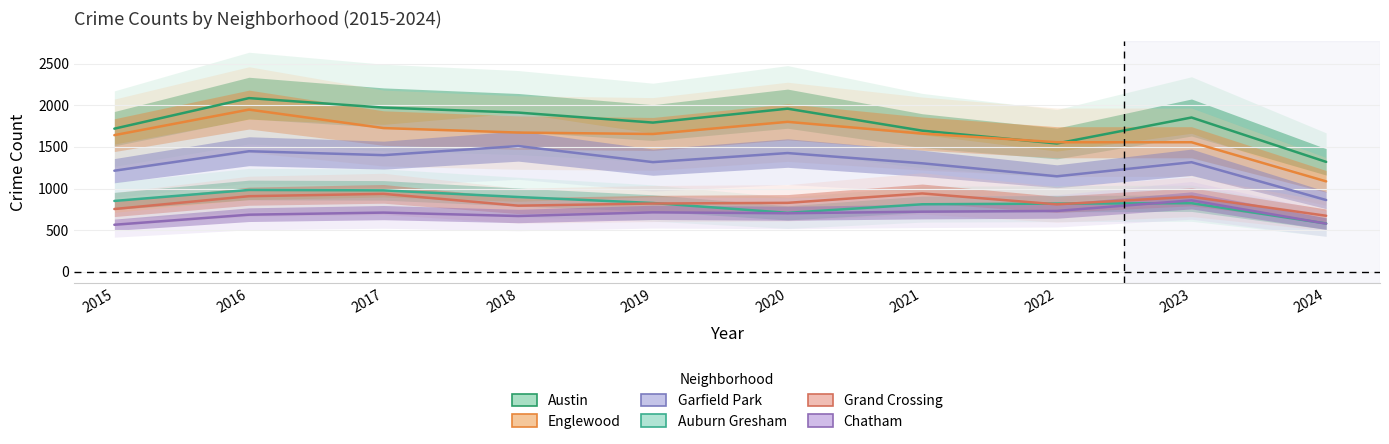

Which label corresponds to the smallest value in the chart?

2015